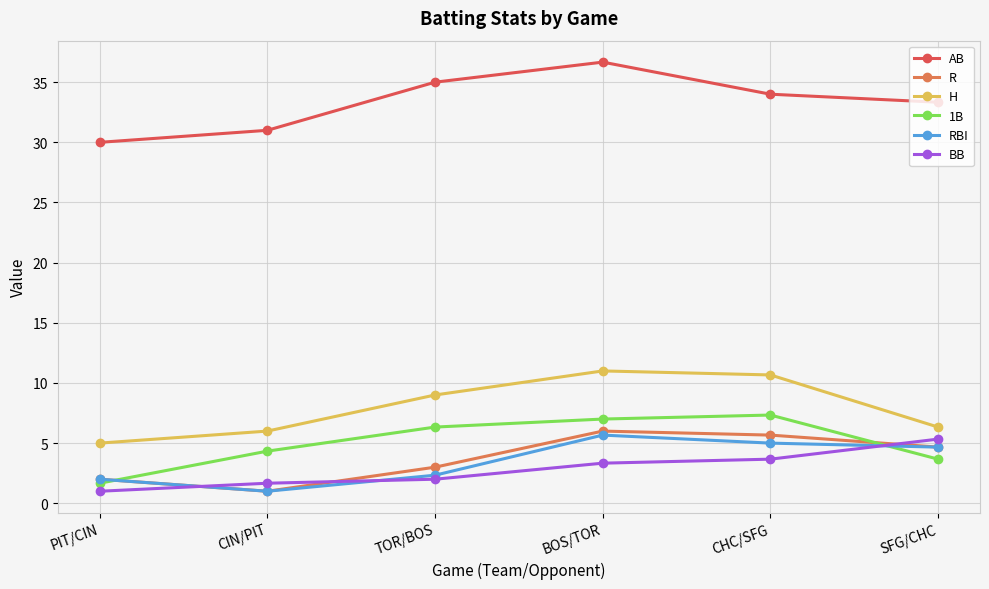

Count the number of categories in the chart.

6